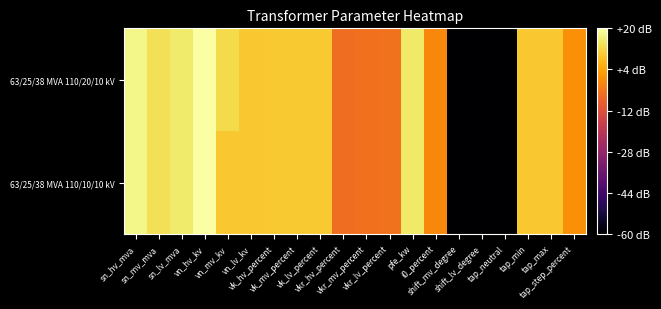

Rank the series by their maximum value, from highest to lowest.

63/25/38 MVA 110/20/10 kV, 63/25/38 MVA 110/10/10 kV